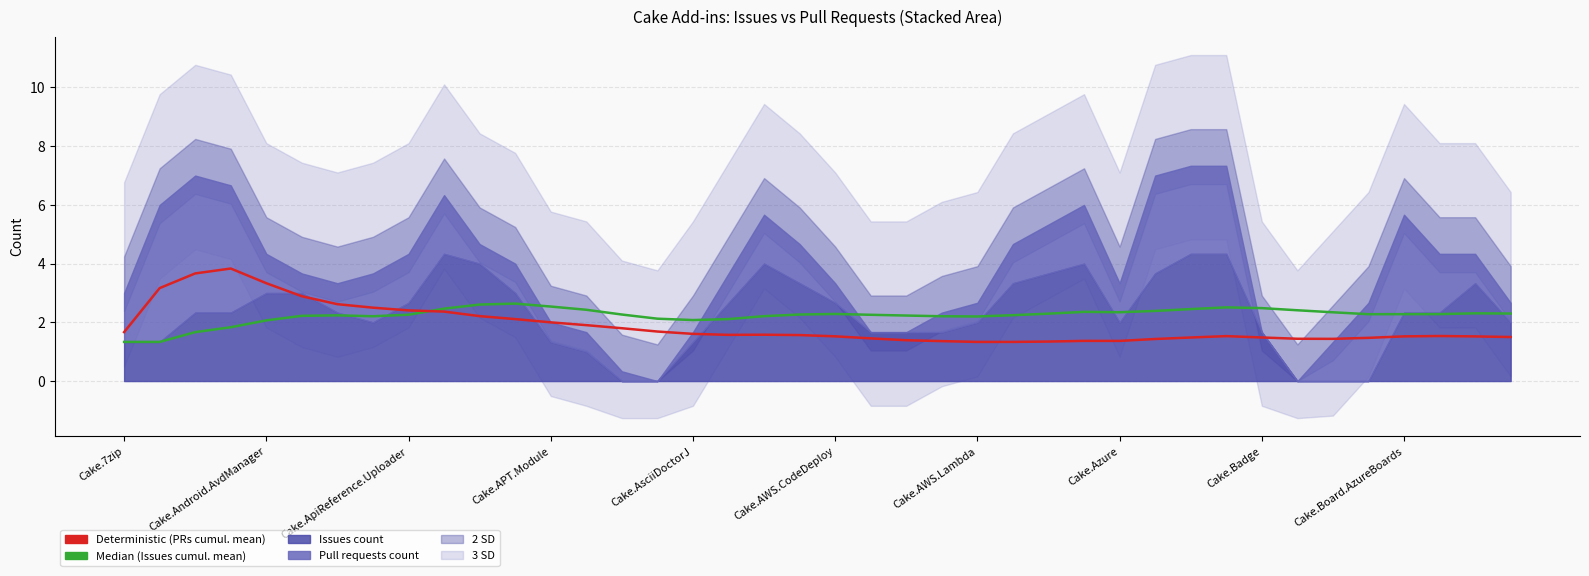

How many intersections are there between Median (Issues) and Deterministic (PRs)?

1